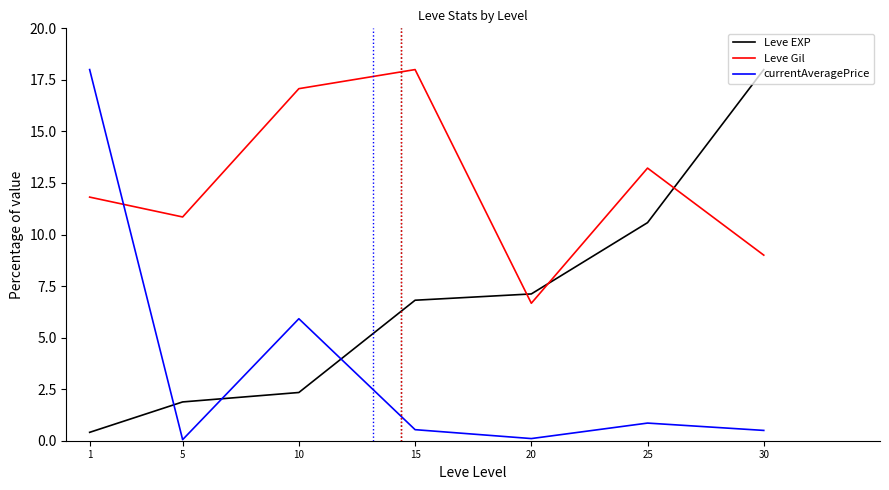

True or false: Leve EXP has a value of 3.4 at 10.

False